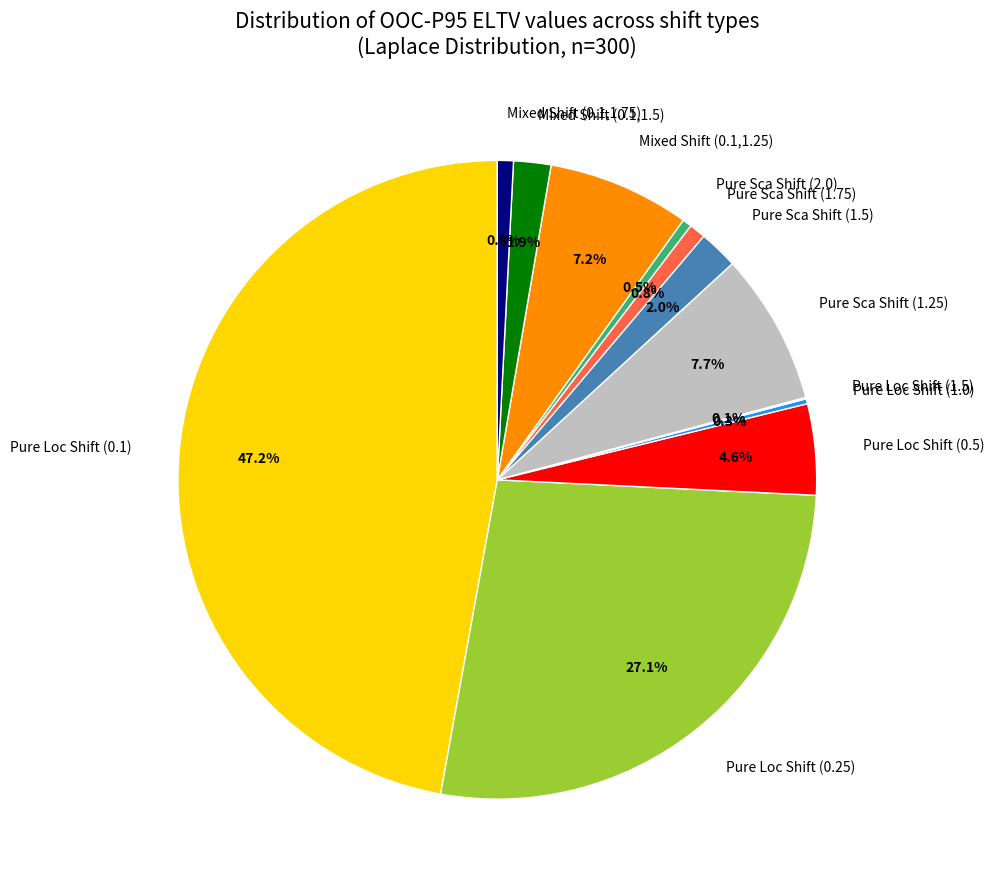

What is the largest slice in the pie chart?

Pure Loc Shift (0.1)